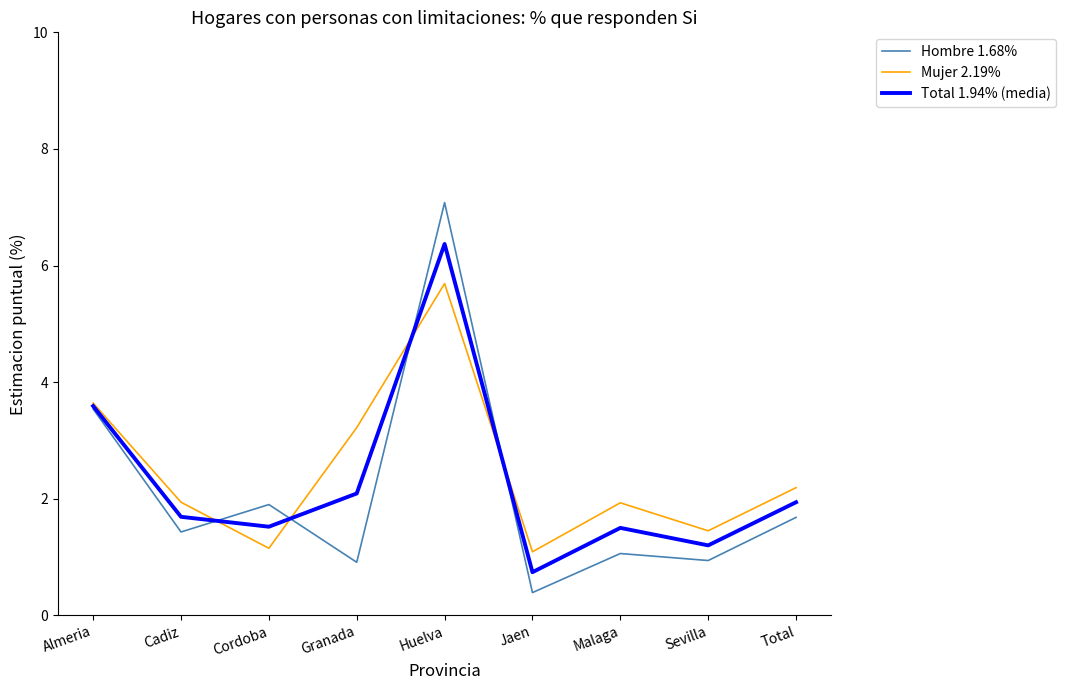

At which category is the sum across all series the highest?

Huelva